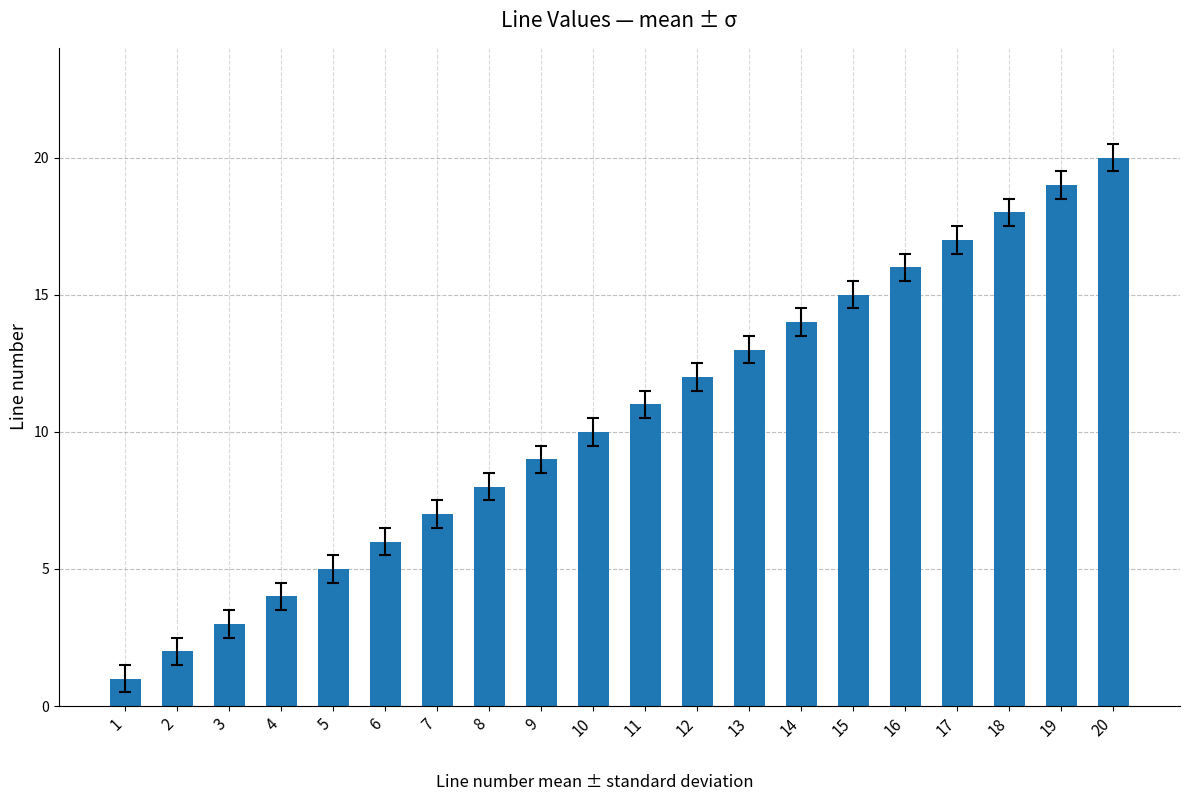

How many values are below 11?

10